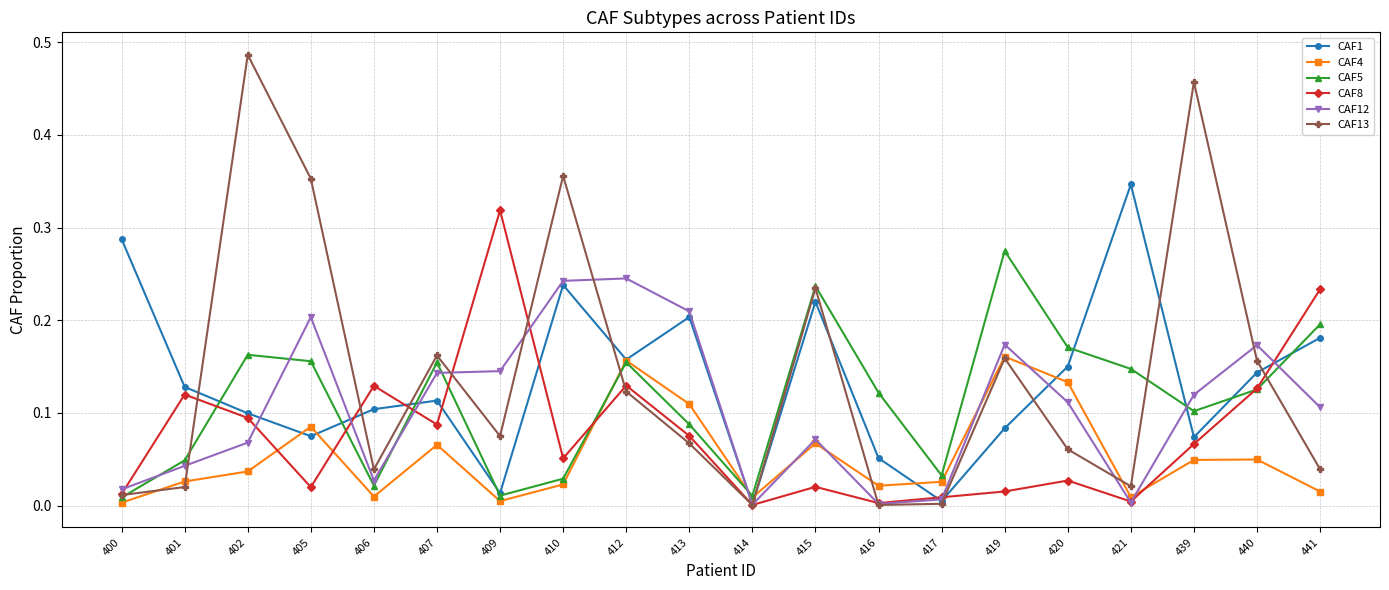

What is the total value across all series at 405?

0.9